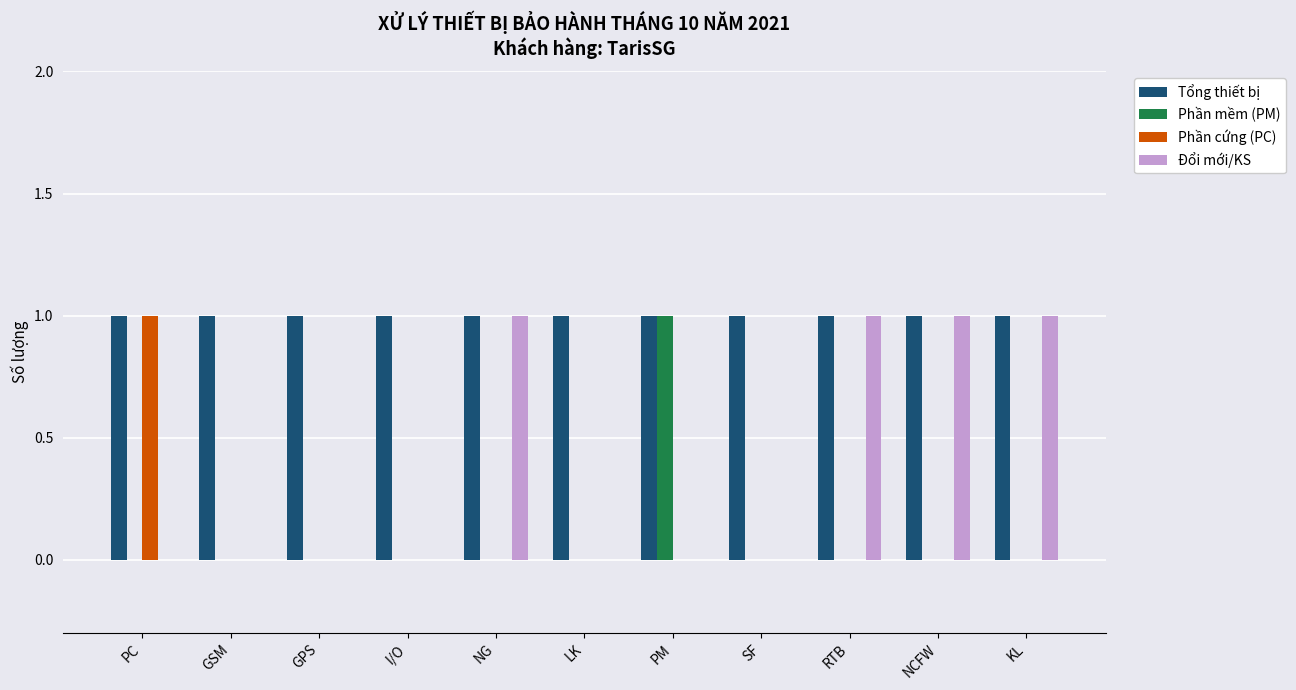

What is the sum of all Tổng thiết bị values?

11